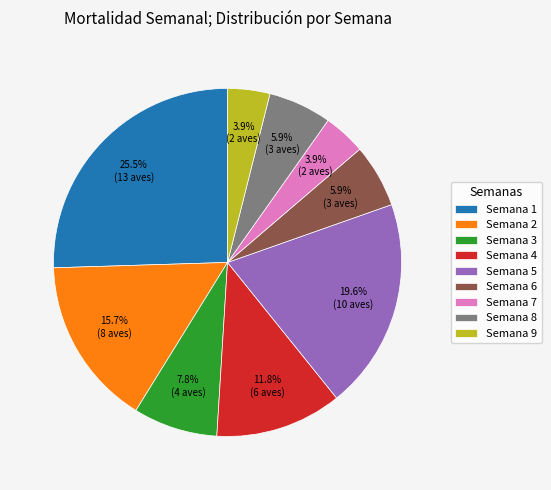

To the nearest percent, what is the average slice percentage?

11%